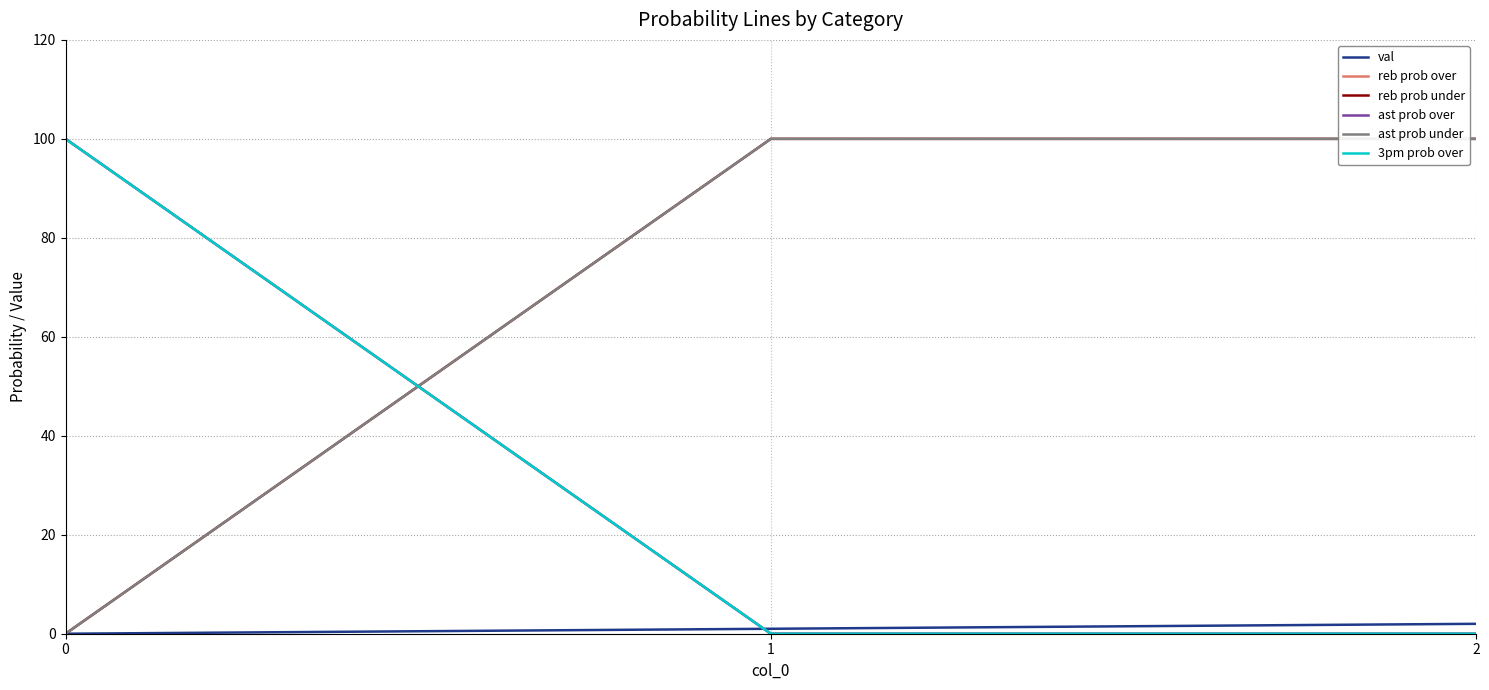

Does the chart display data point markers on the line(s)?

No